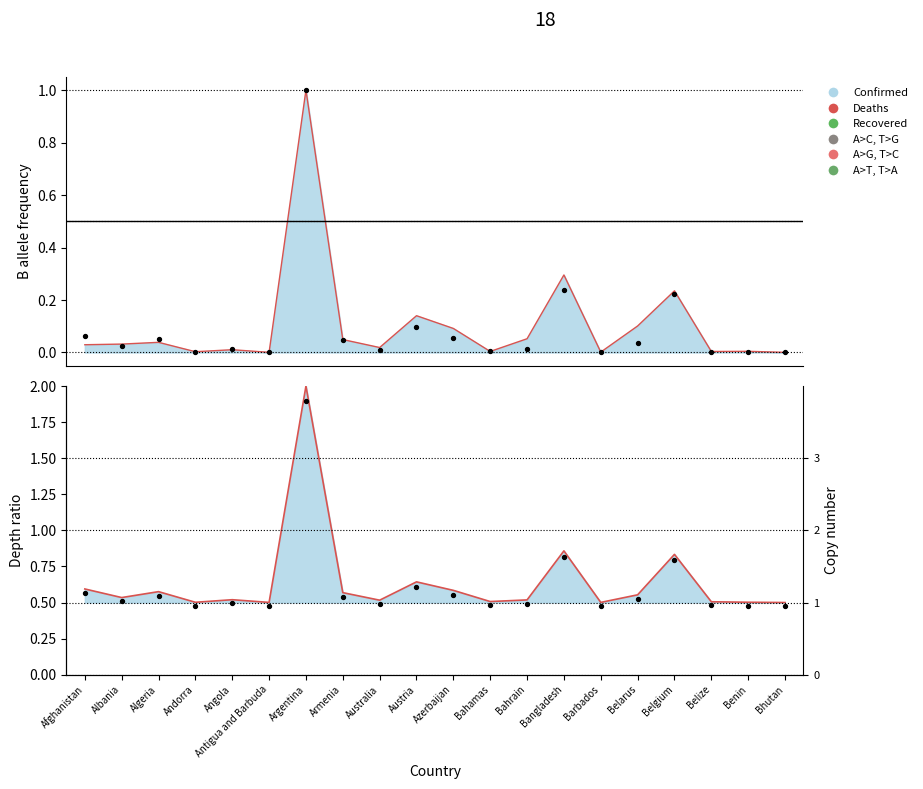

At which category is the sum across all series the highest?

Argentina